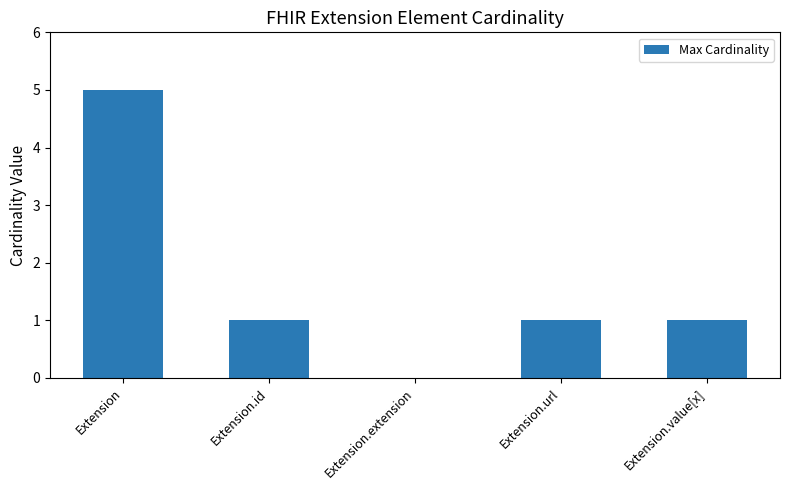

What value does the data have at Extension.value[x]?

1